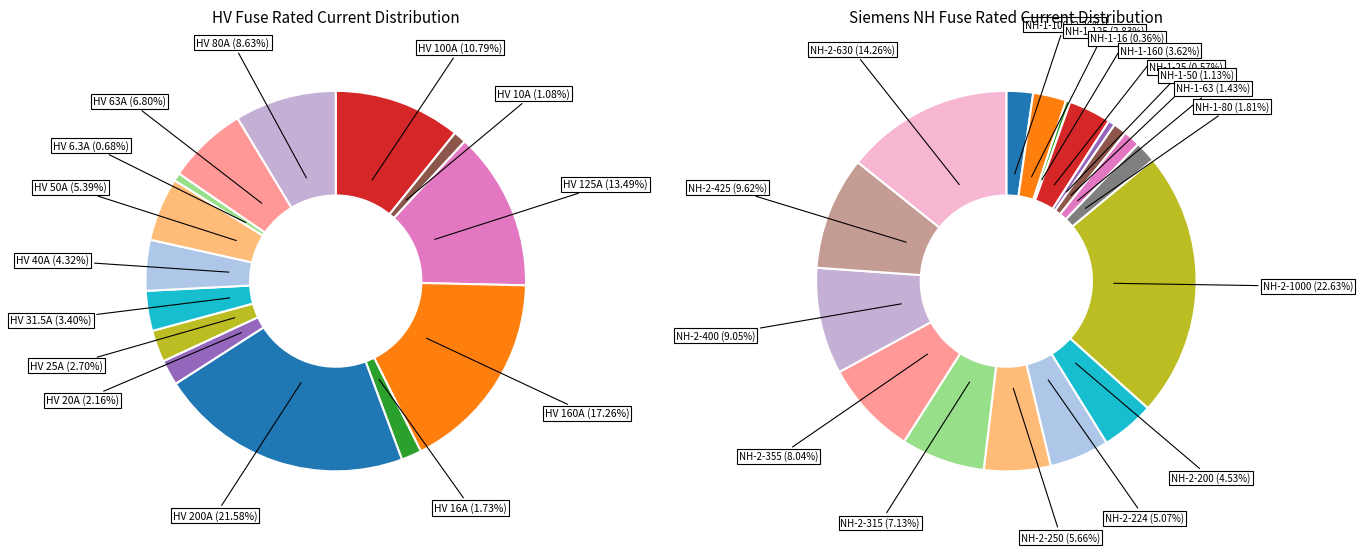

What percentage is the HV 20A slice, to the nearest percent?

2%